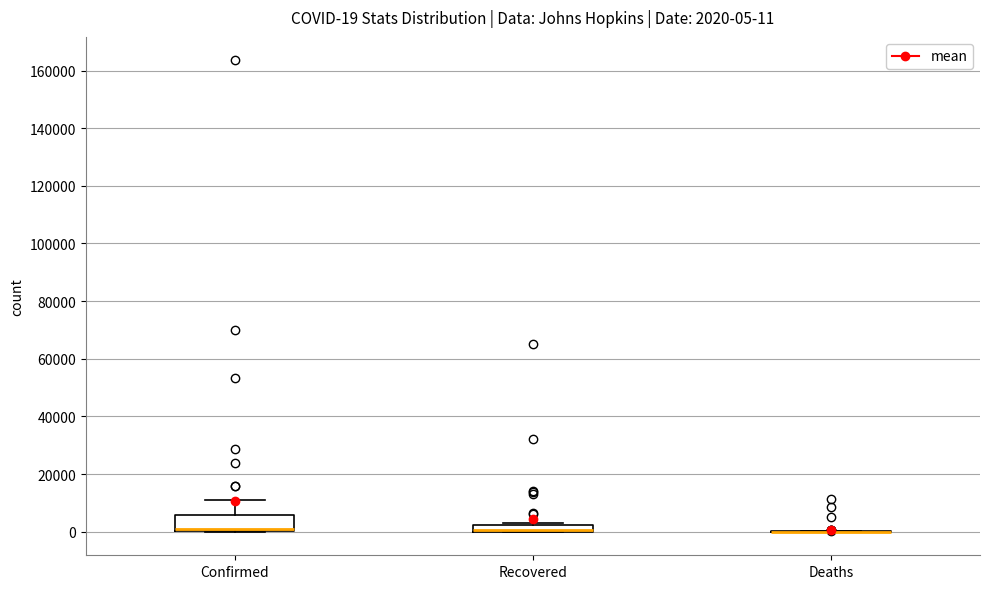

Which box is the tallest, from its lower edge to its upper edge?

Confirmed